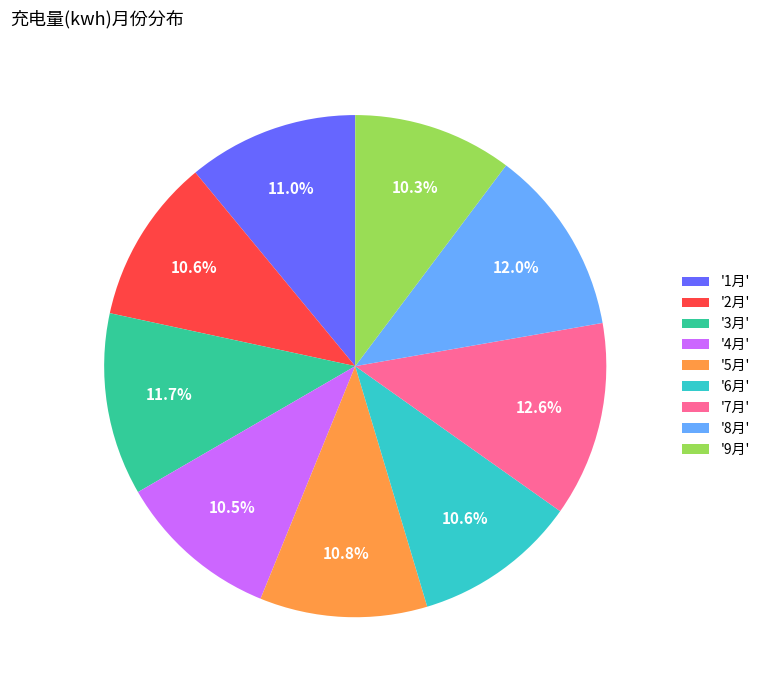

Which category has the biggest portion of the pie?

'7月'